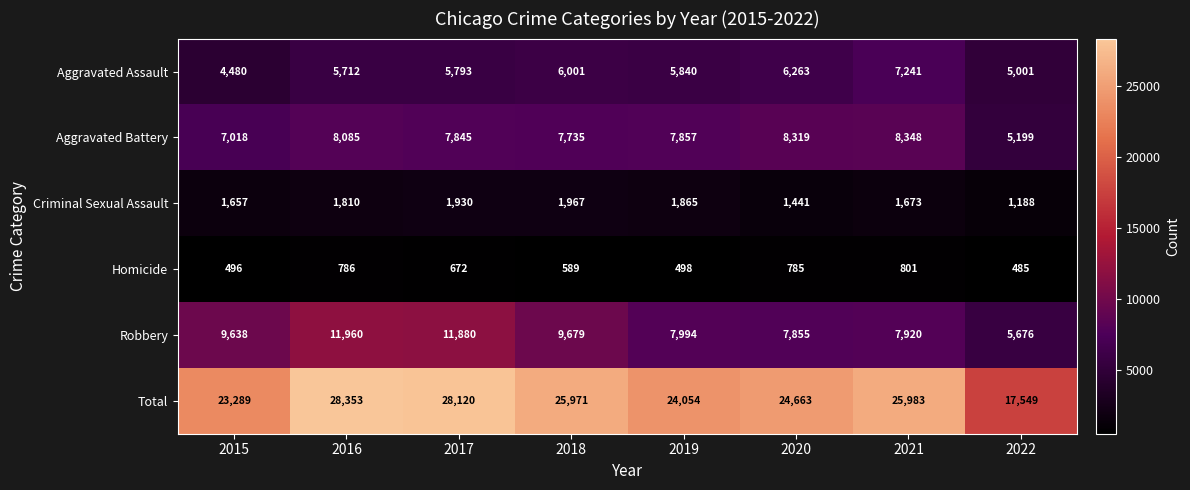

True or false: Homicide has a value of 168 at 2017.

False